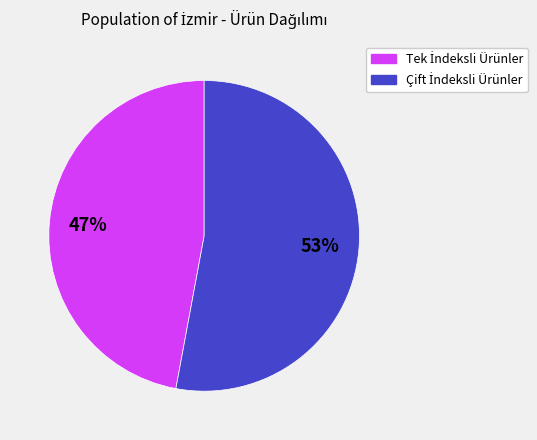

Is there any slice that represents more than half of the pie?

Yes